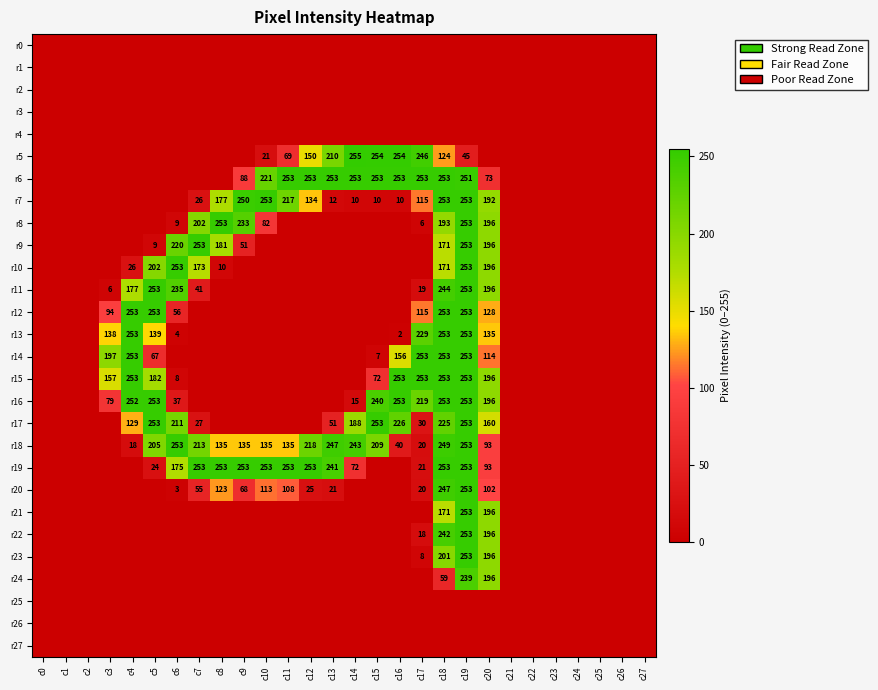

Is it true that r10 equals 202 at c5?

True